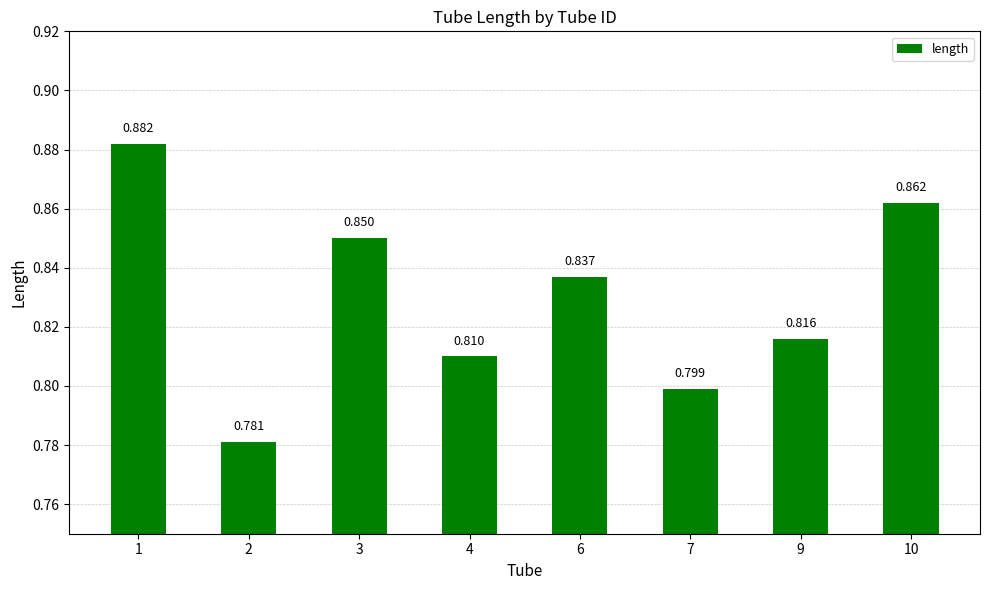

True or false: the data shows 0.8 at 6.

True